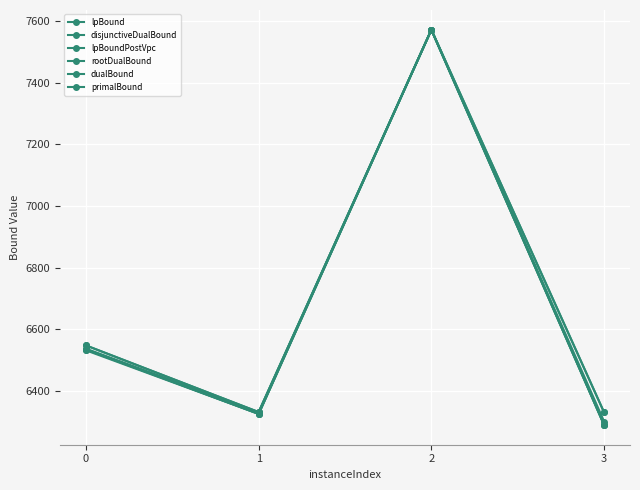

How many lines are shown in the chart?

6